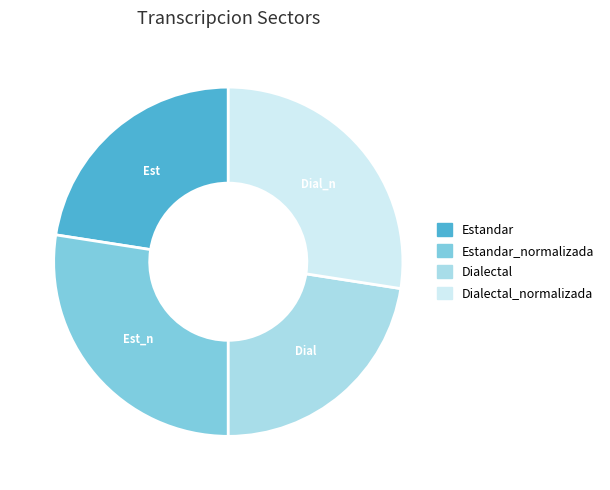

True or false: Estandar accounts for 23% of the total.

True